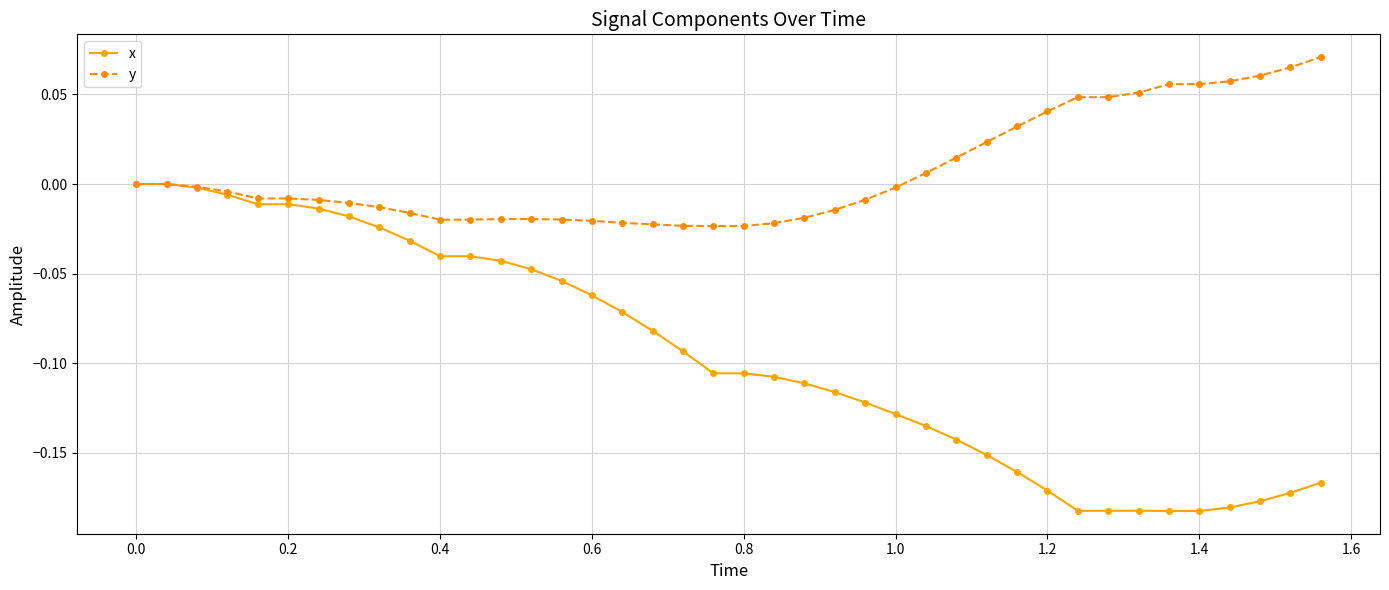

List the series in order of their overall mean, lowest first.

x, y